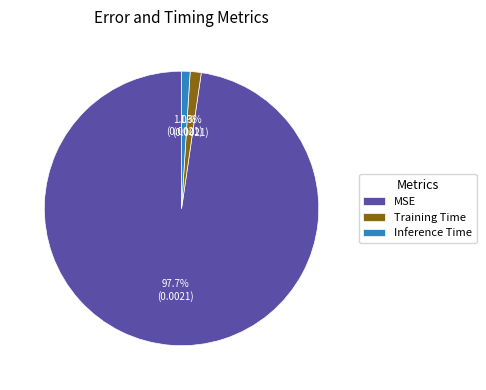

Which has a higher value, Inference Time or MSE?

MSE